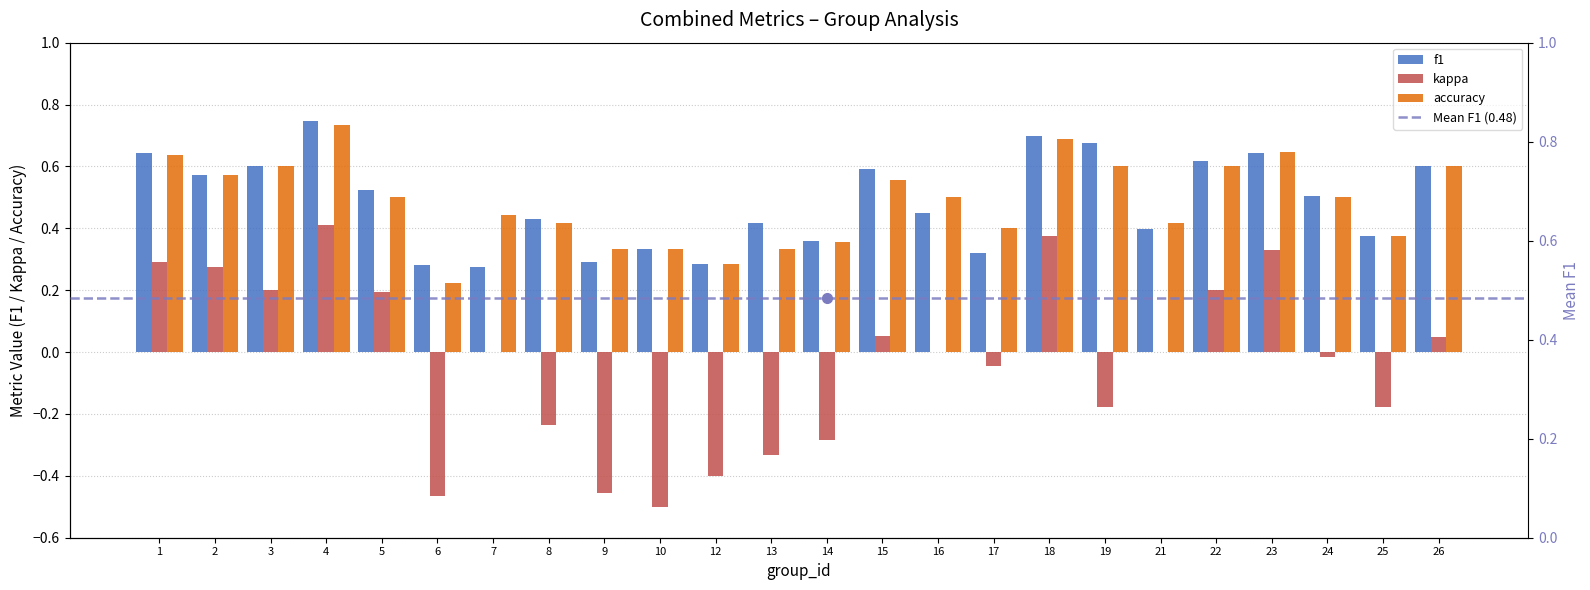

What is the spread (max minus min) of values at 15?

0.5